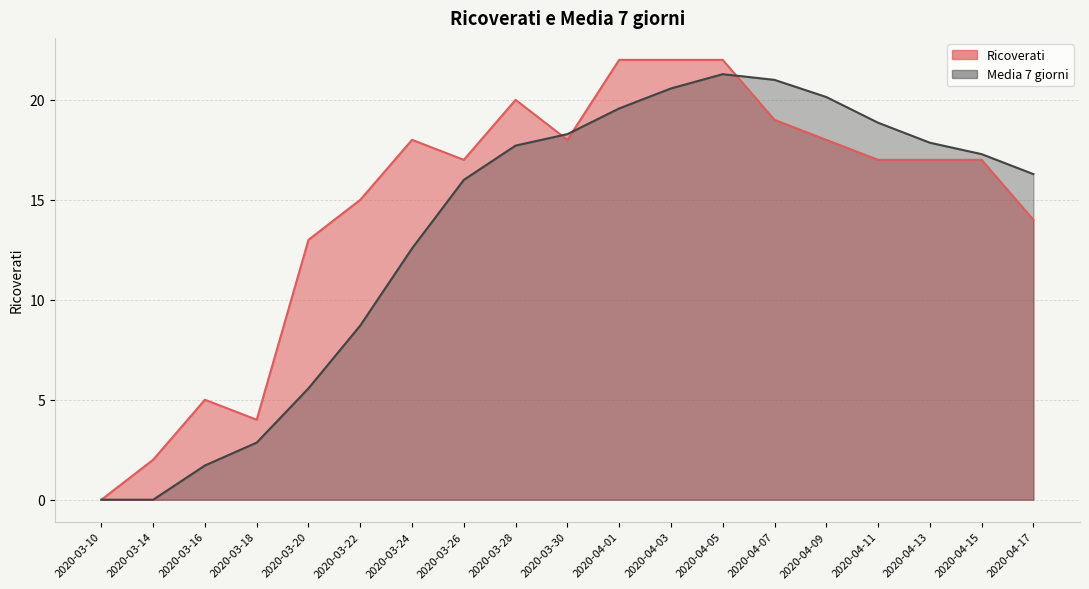

Reading left to right, extract all data points from this chart.

Ricoverati: 0.0	2.0	5.0	4.0	13.0	15.0	18.0	17.0	20.0	18.0	22.0	22.0	22.0	19.0	18.0	17.0	17.0	17.0	14.0
Media 7 giorni: 0.0	0.0	1.7	2.9	5.6	8.7	12.6	16.0	17.7	18.3	19.6	20.6	21.3	21.0	20.1	18.9	17.9	17.3	16.3